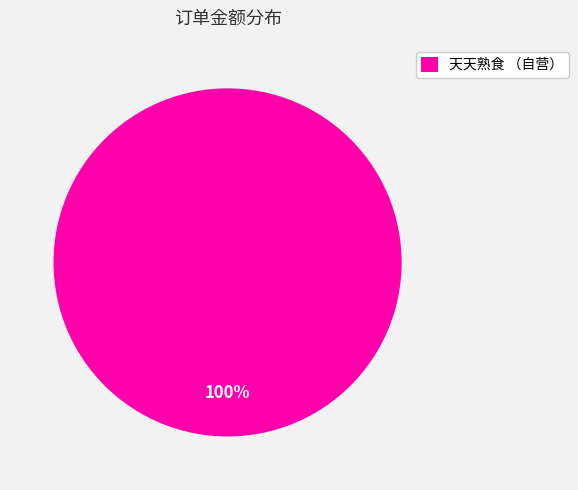

Is it true that 天天熟食 （自营） is 86% of the pie?

False